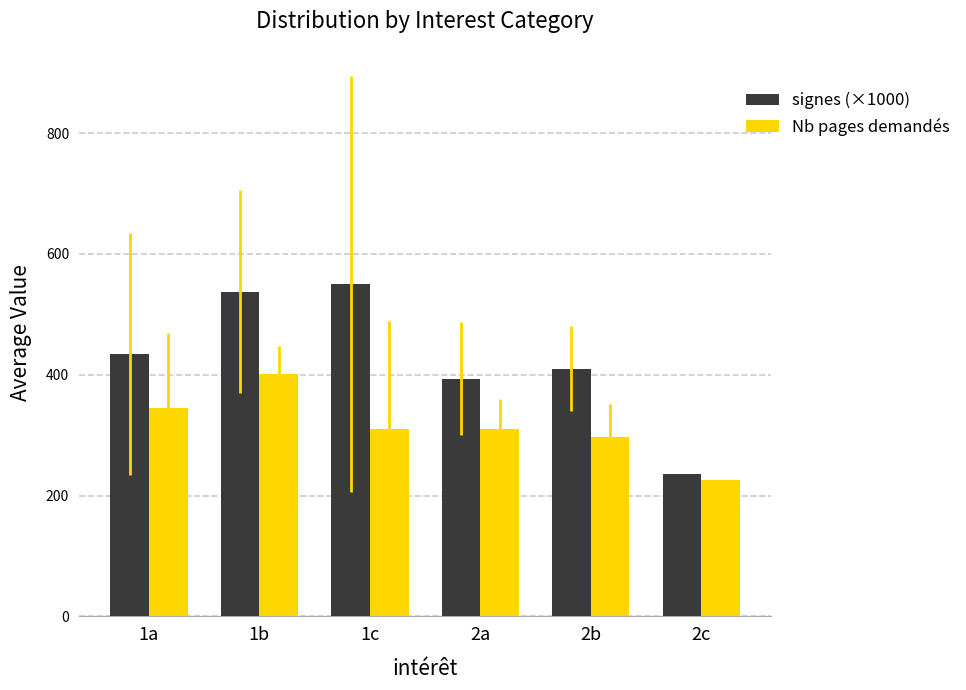

True or false: Nb pages demandés has a value of 526.9 at 1b.

False